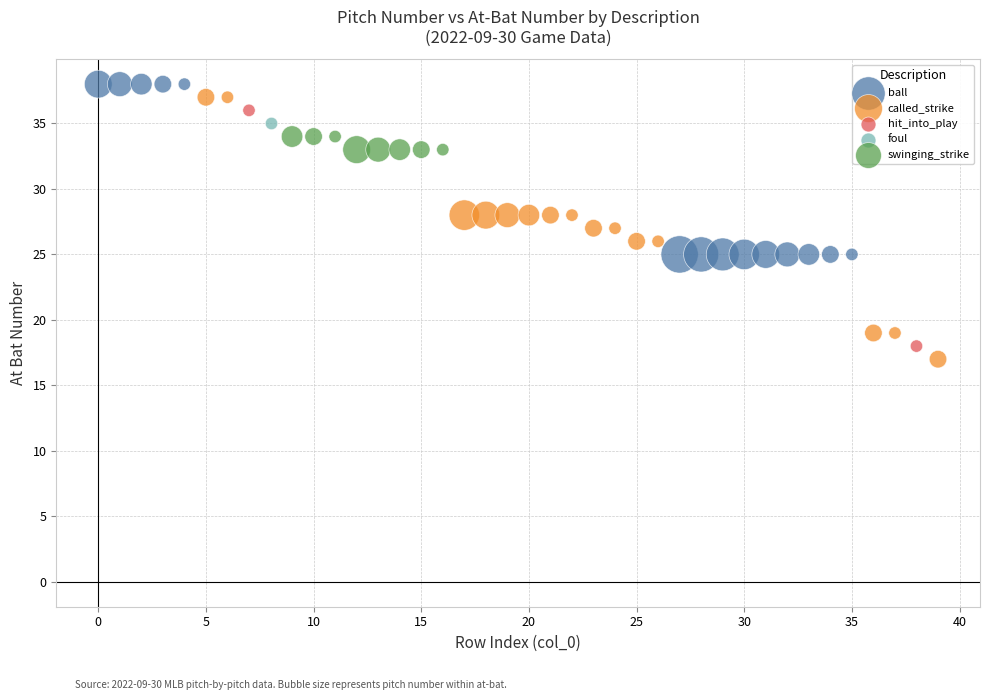

Which series reaches the minimum Y coordinate?

called_strike